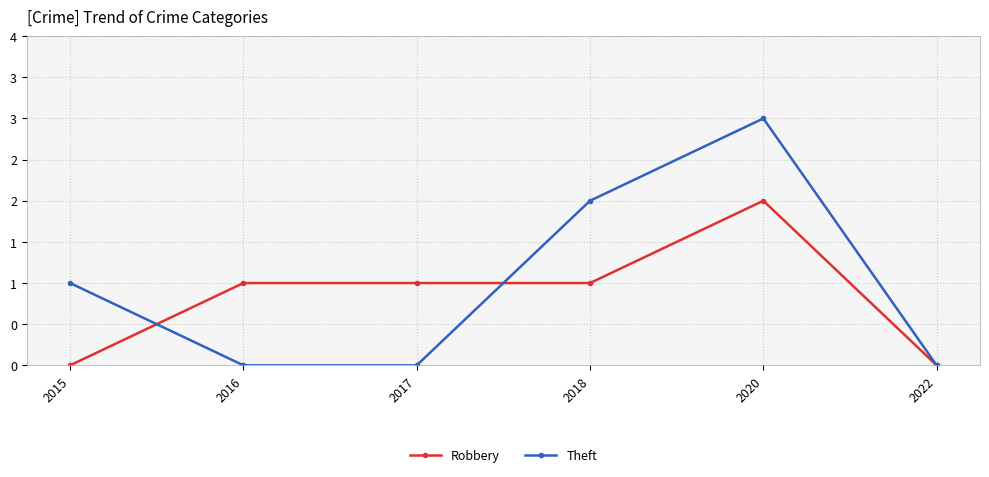

List the labels in order of Robbery value, smallest first.

2015, 2022, 2016, 2017, 2018, 2020